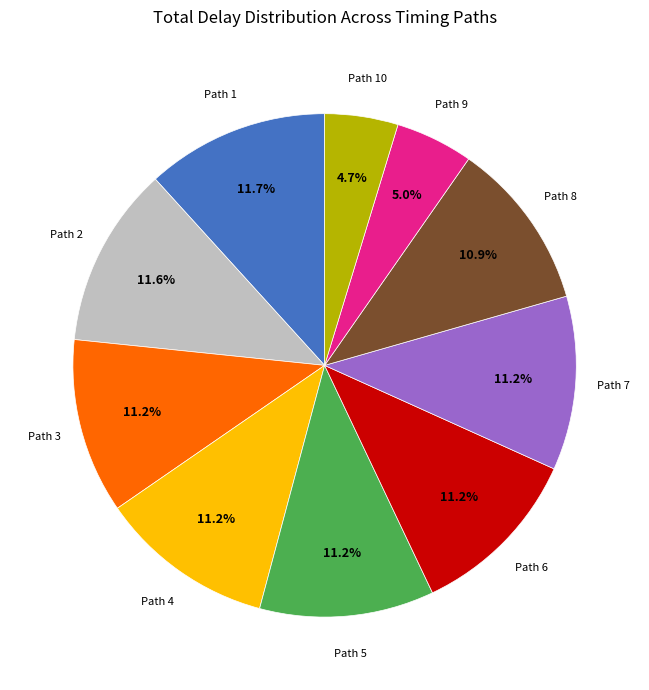

The Path 8 slice represents 25% of the pie. True or false?

False